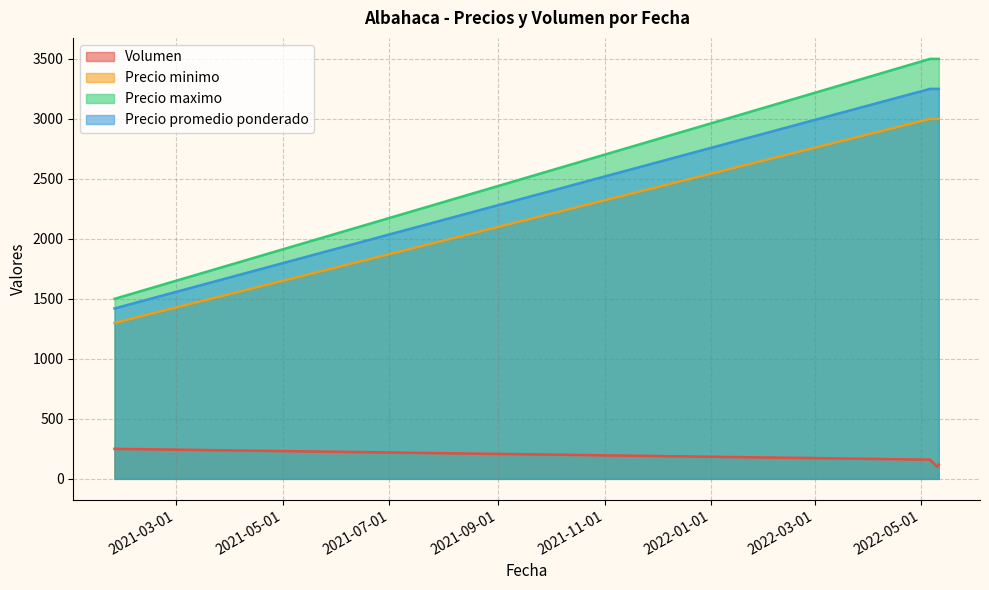

What is the total value across all series at 2021-01-25?

4470